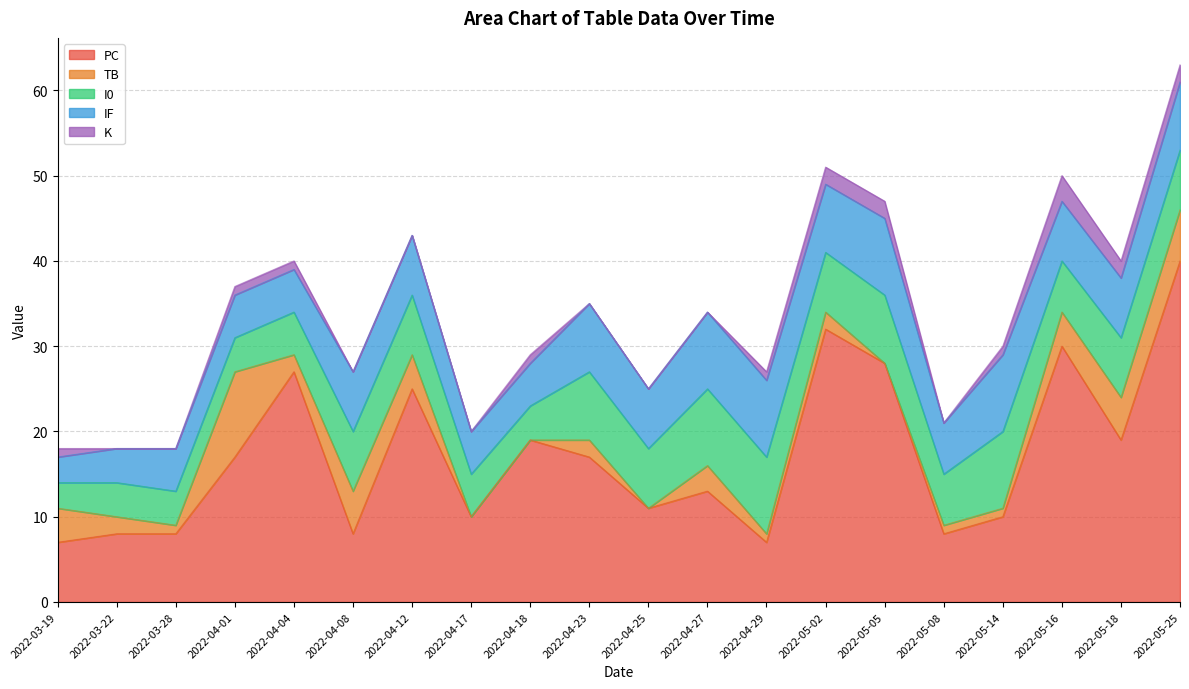

Is it true that IF equals 8 at 2022-05-02?

True